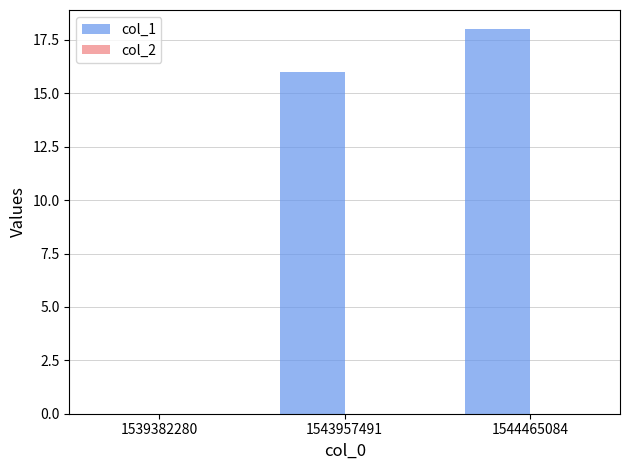

Reading right to left, extract all data points from this chart.

1544465084=18	1543957491=16	1539382280=0